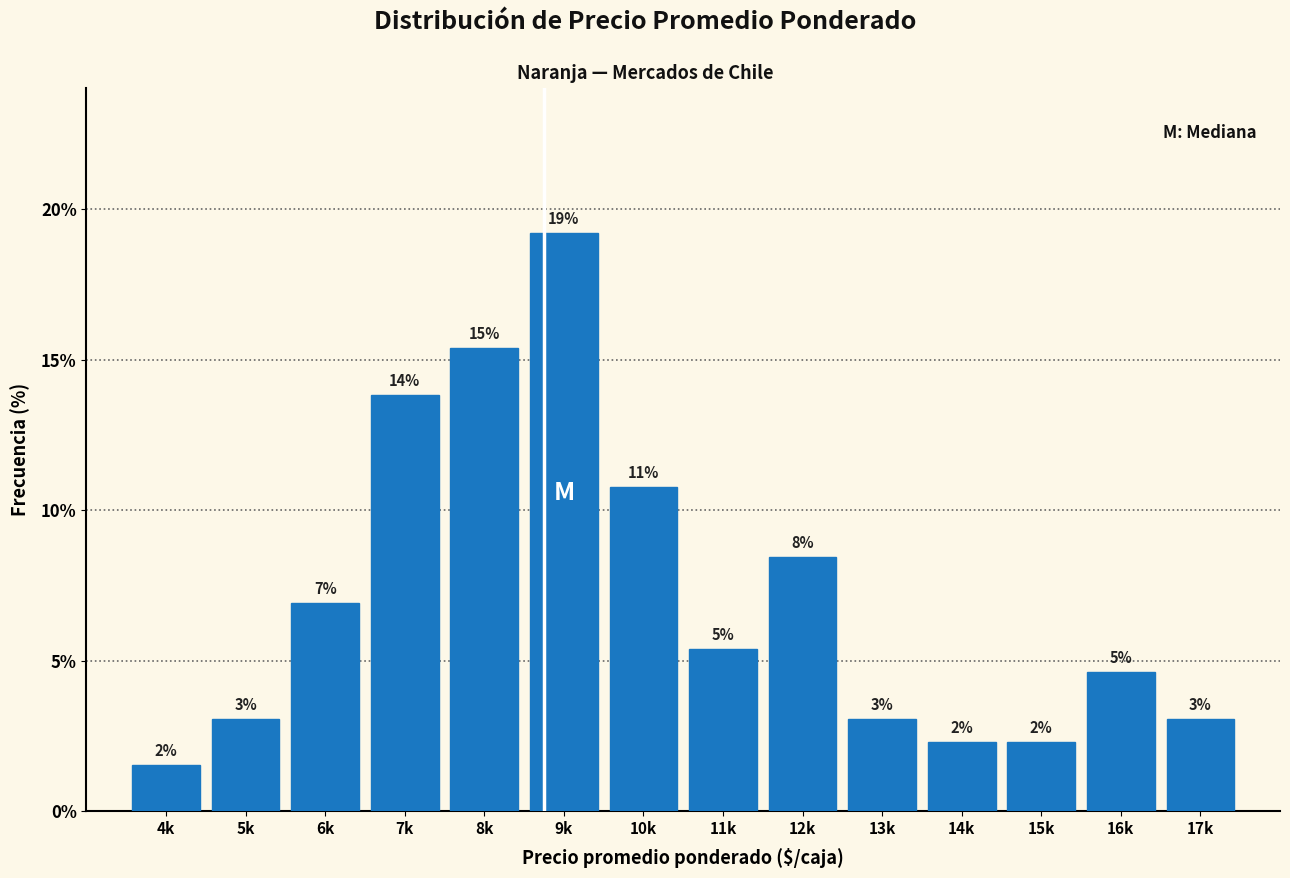

Are the bars horizontal?

No